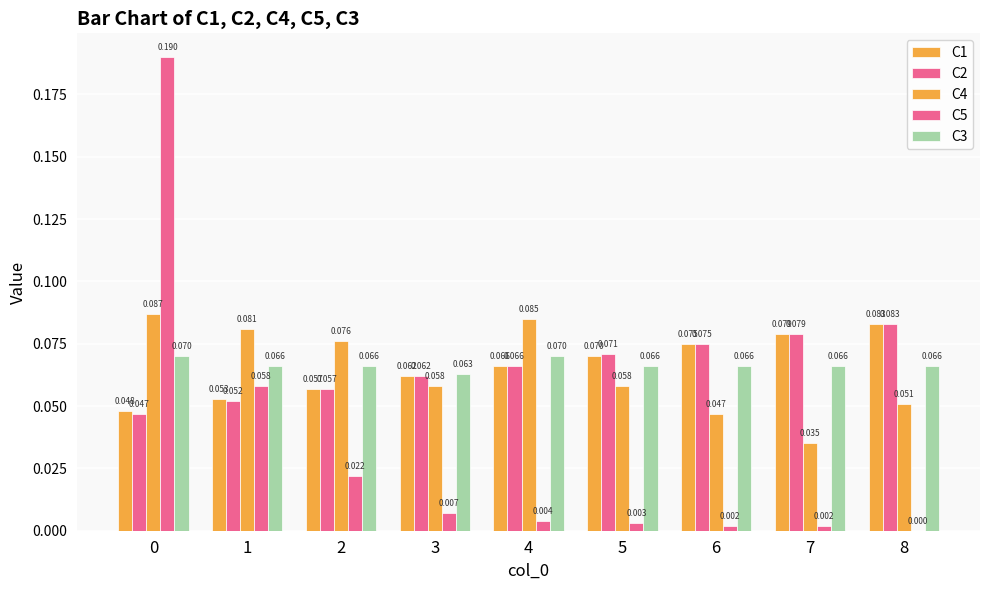

The value of C2 at 6 is 0.1. True or false?

True